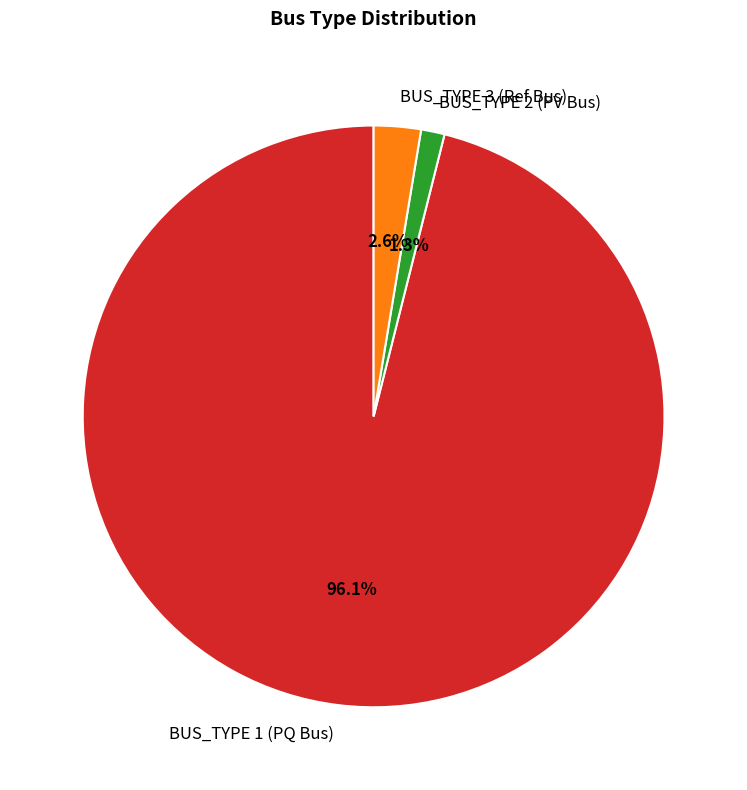

To the nearest percent, what is the average slice percentage?

33%